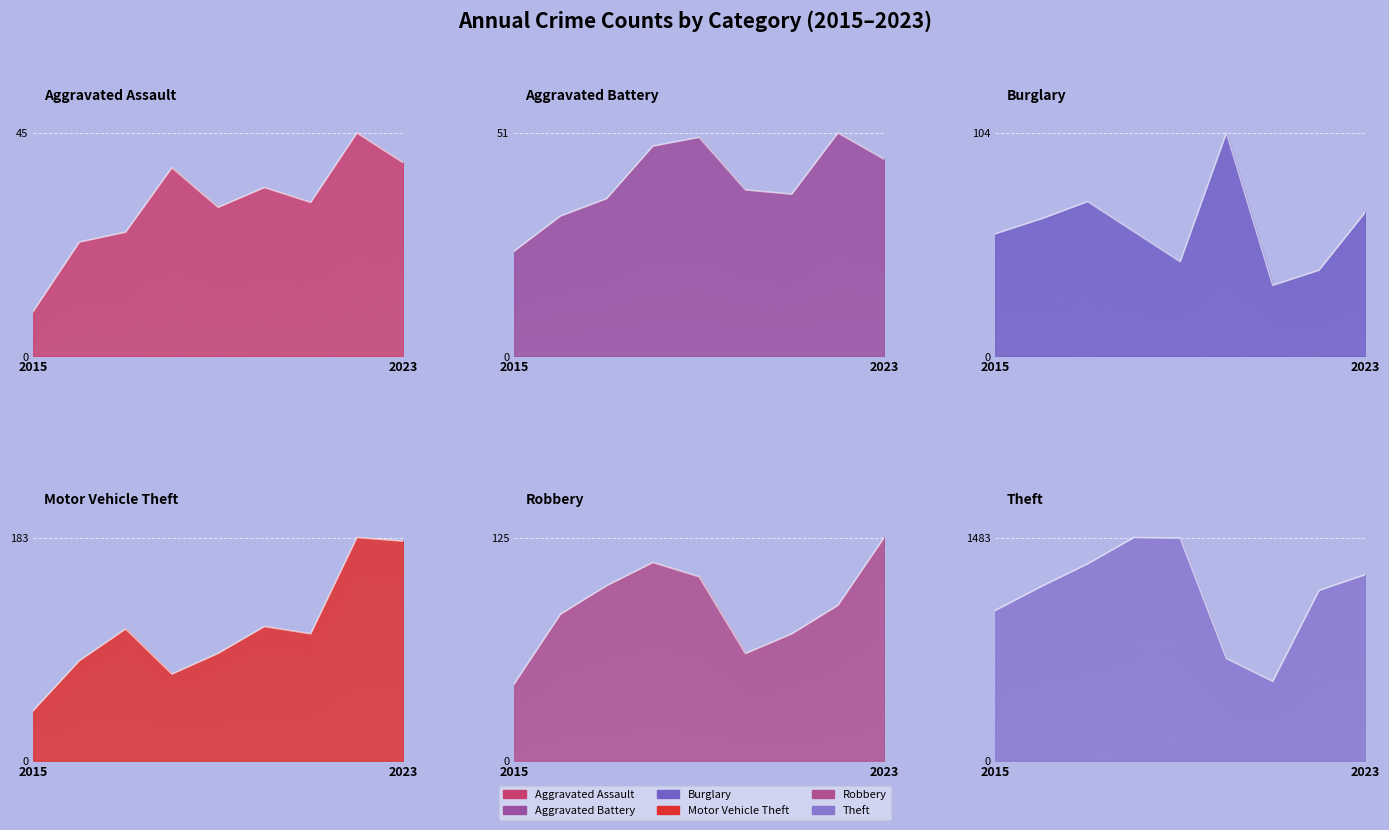

How many lines are shown in the chart?

6